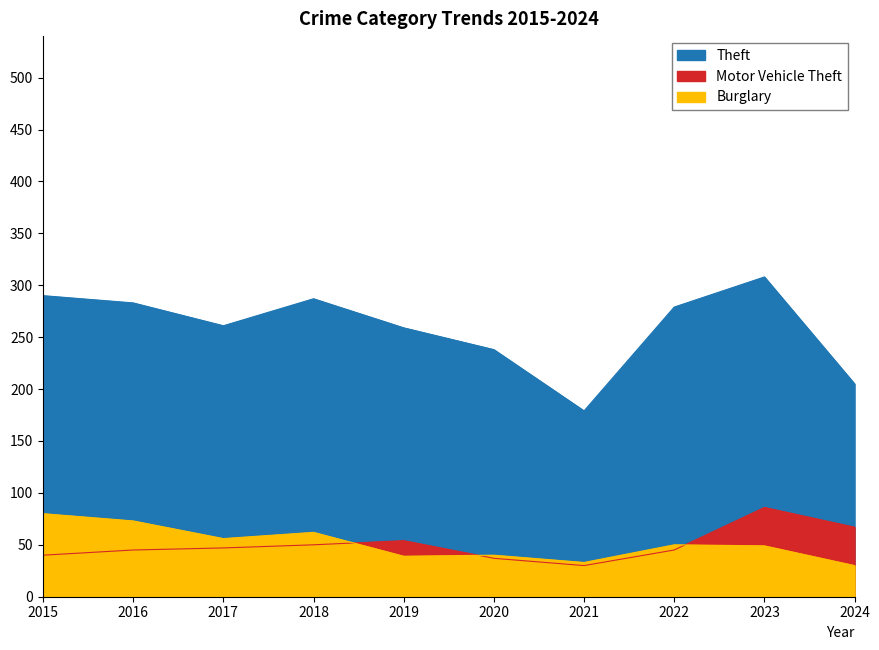

True or false: Burglary and Motor Vehicle Theft intersect in this chart.

True